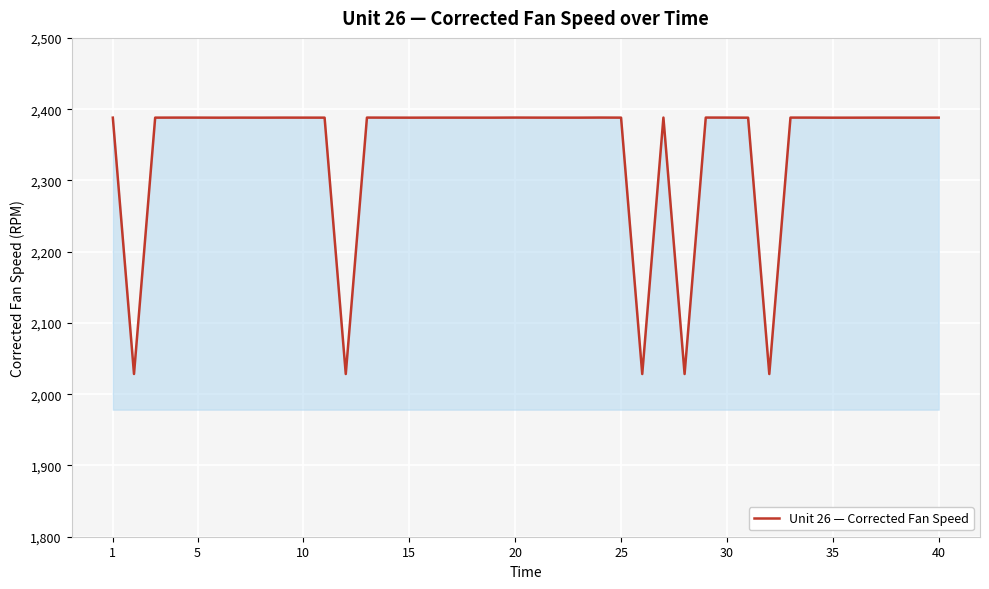

Does the chart have visible grid lines?

Yes